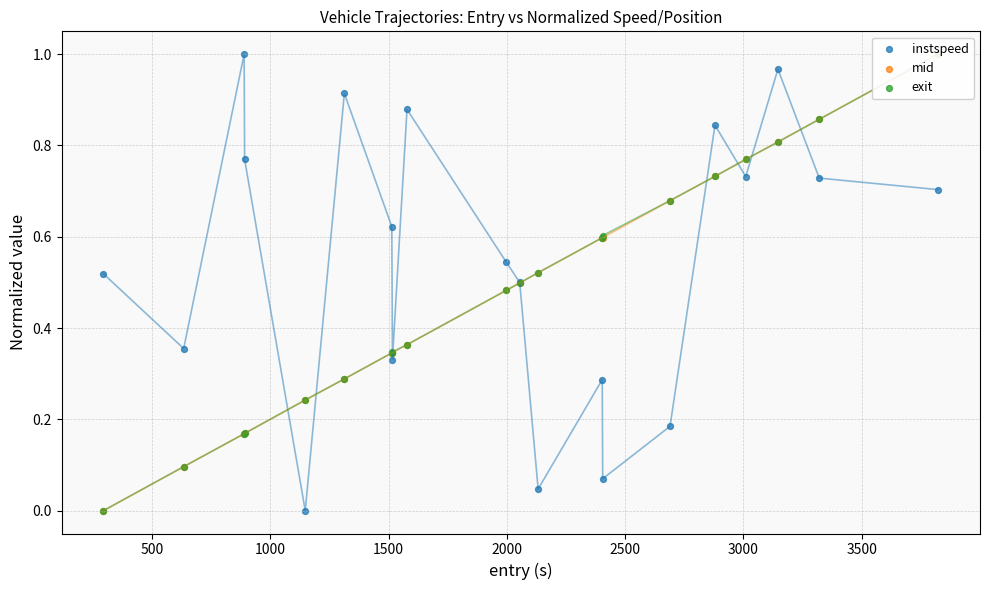

At how many categories does at least one series exceed 0?

20